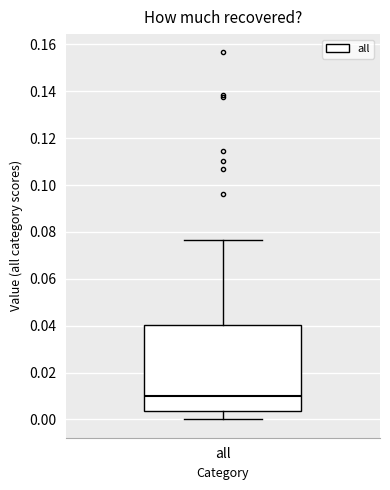

Read this box plot against the y-axis: the position of the median line, the range covered by the box, and the ends of both whiskers. The values are not printed on the chart, so give them approximately, as read against the axis.

median 0.010, box 0.004 to 0.040, whiskers 0.000 to 0.076